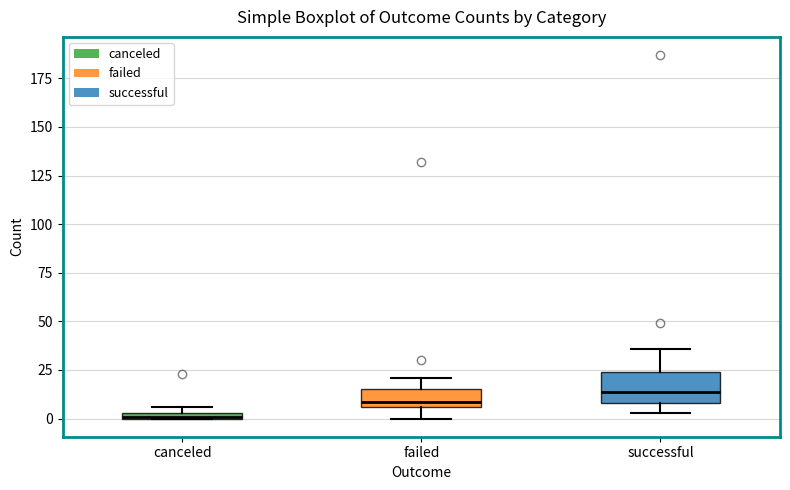

Where is the lower edge of the box for successful on the y-axis? The values are not printed on the chart, so give them approximately, as read against the axis.

10